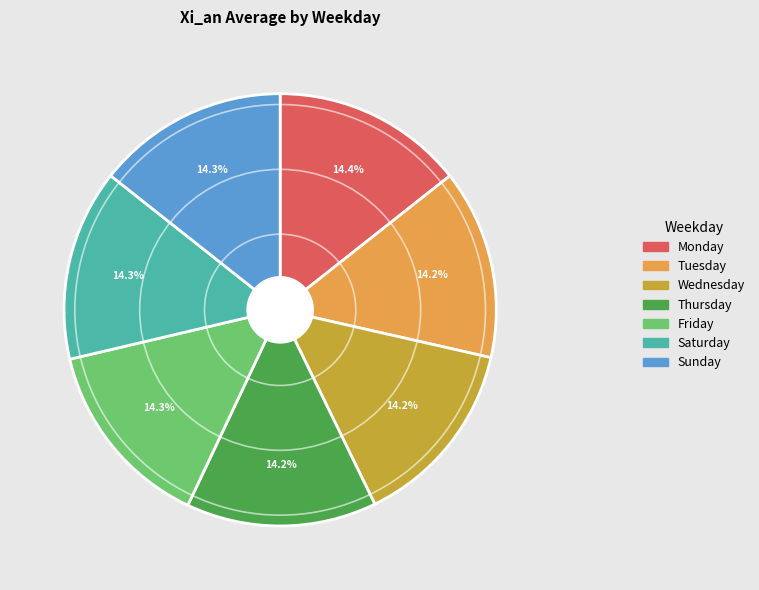

What is the ratio of the value at Saturday to the value at Tuesday?

1.0